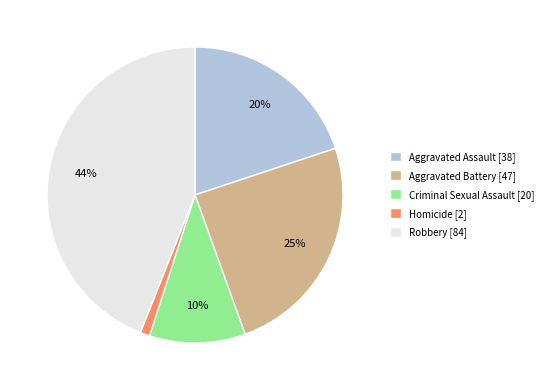

To the nearest percent, what portion does Homicide represent?

1%